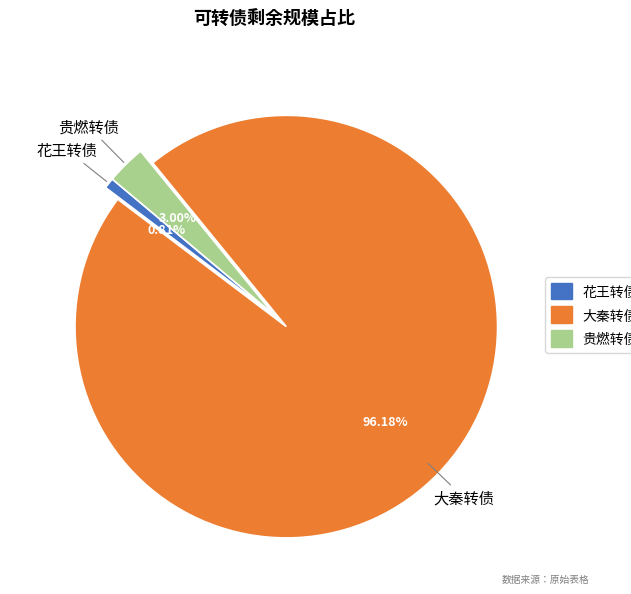

To the nearest percent, what percentage of the pie is 贵燃转债?

3%